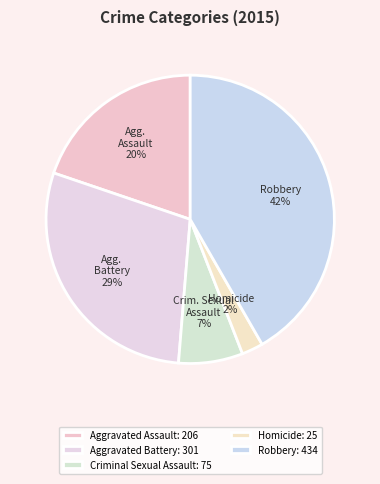

Between Aggravated Battery and Homicide, which is larger?

Aggravated Battery